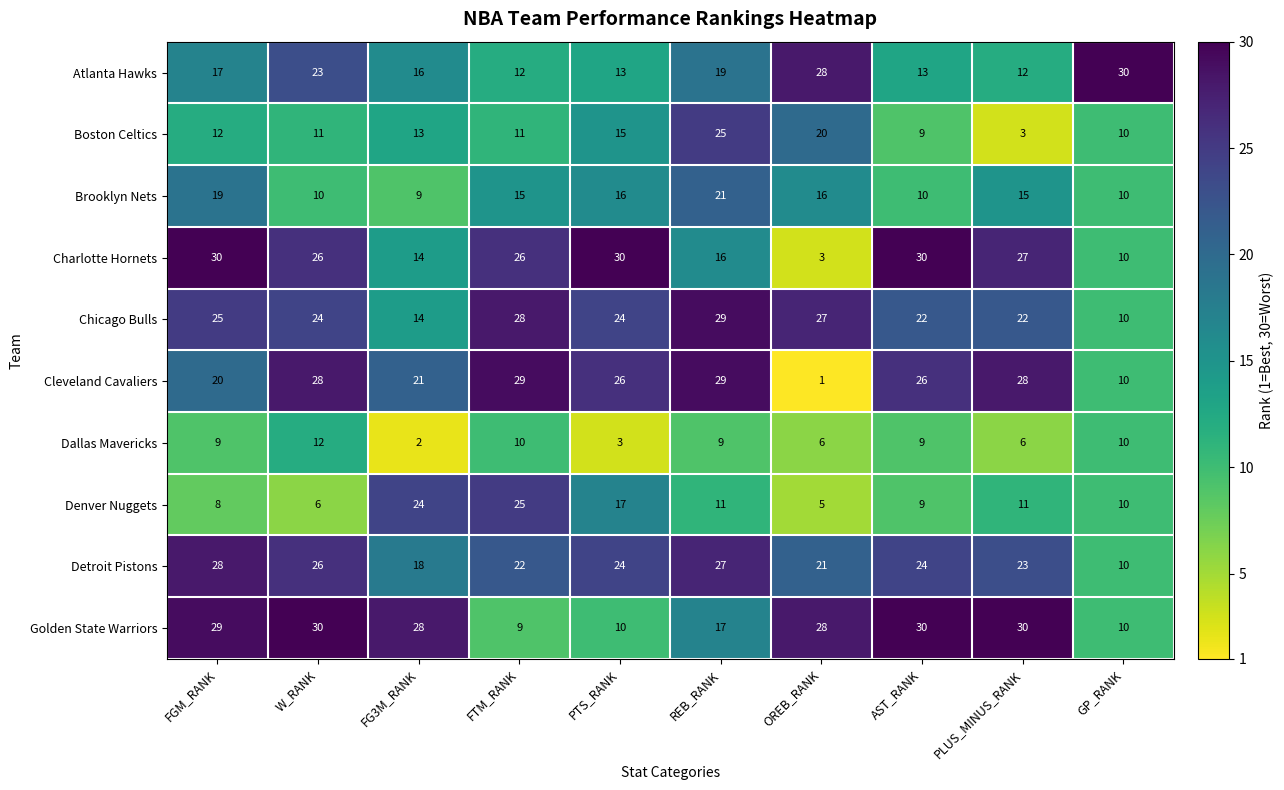

At FGM_RANK, list the series in order from smallest to largest.

Denver Nuggets, Dallas Mavericks, Boston Celtics, Atlanta Hawks, Brooklyn Nets, Cleveland Cavaliers, Chicago Bulls, Detroit Pistons, Golden State Warriors, Charlotte Hornets